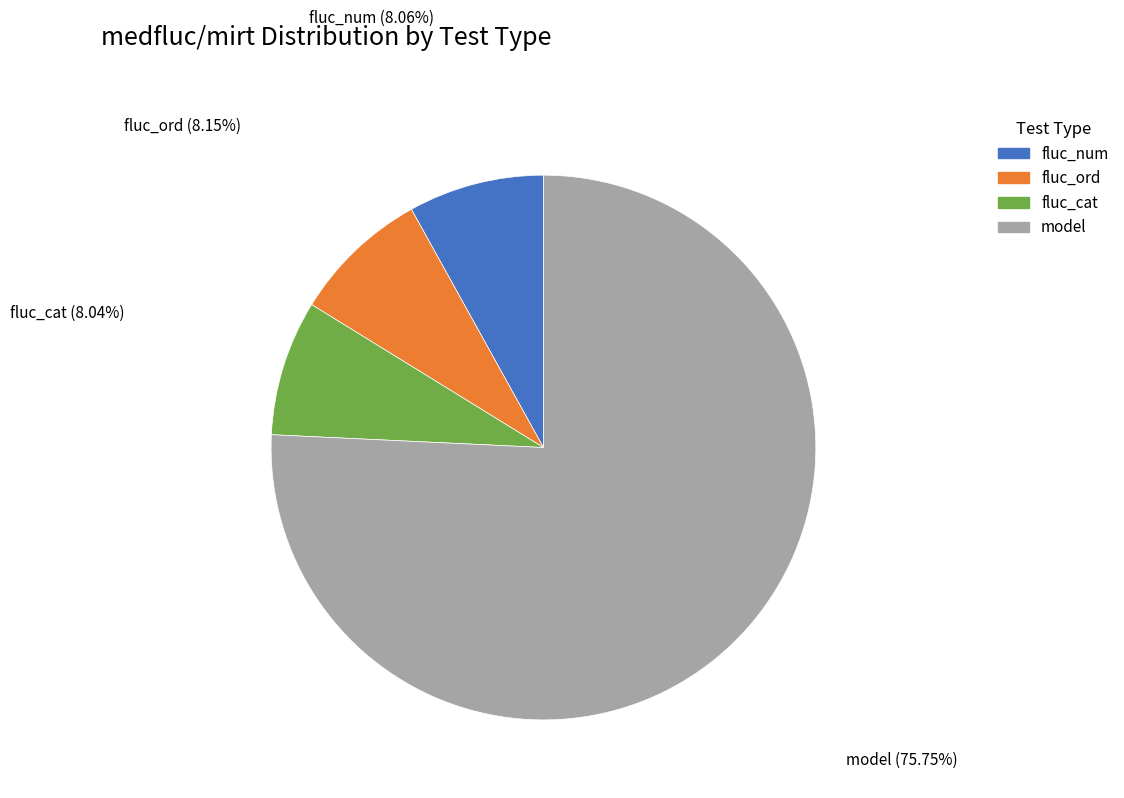

To the nearest percent, what percentage of the pie is fluc_num?

8%